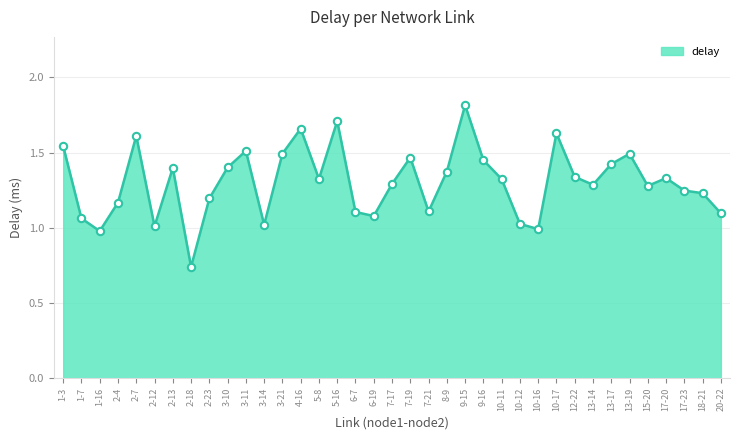

What is the ratio of the value at 6-19 to the value at 13-17?

0.8